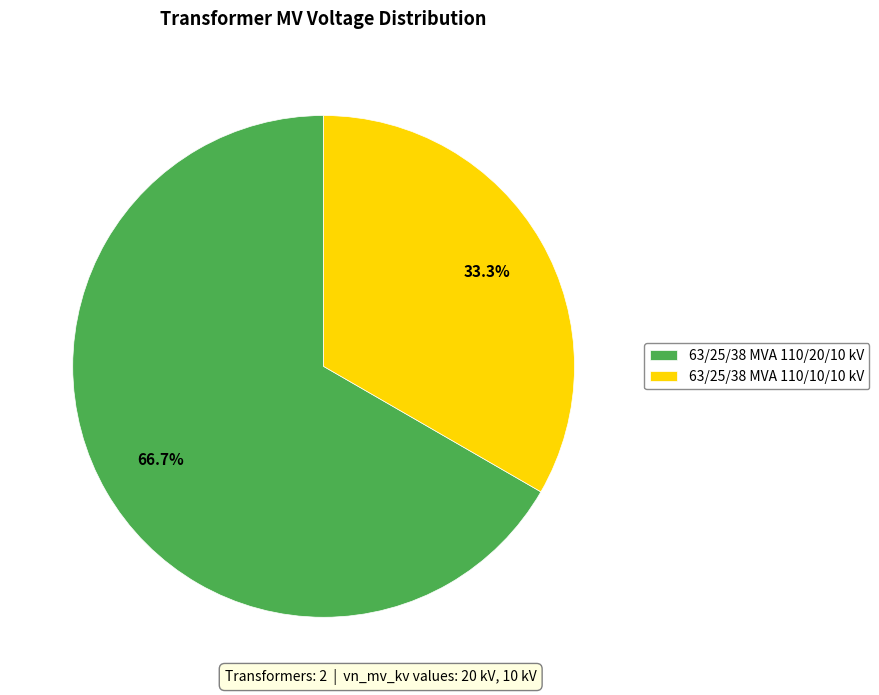

How much of the chart is everything except 63/25/38 MVA 110/10/10 kV?

66.7%